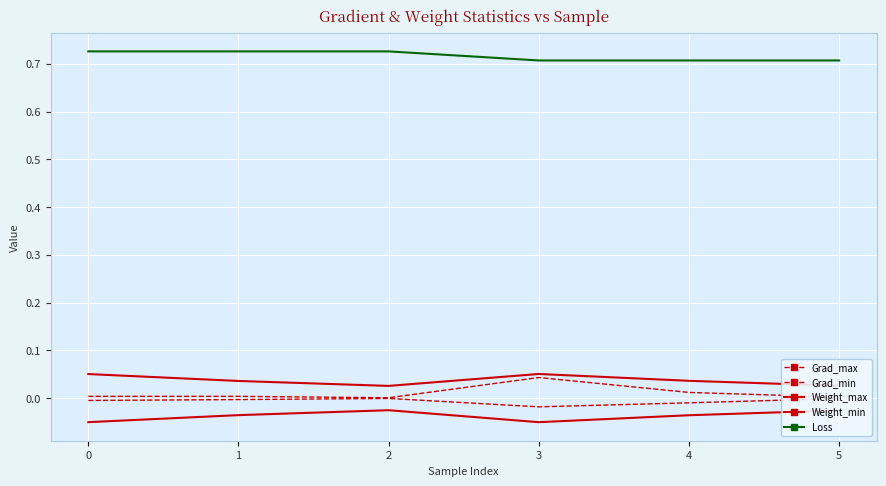

What is the sum of all Loss values?

4.3